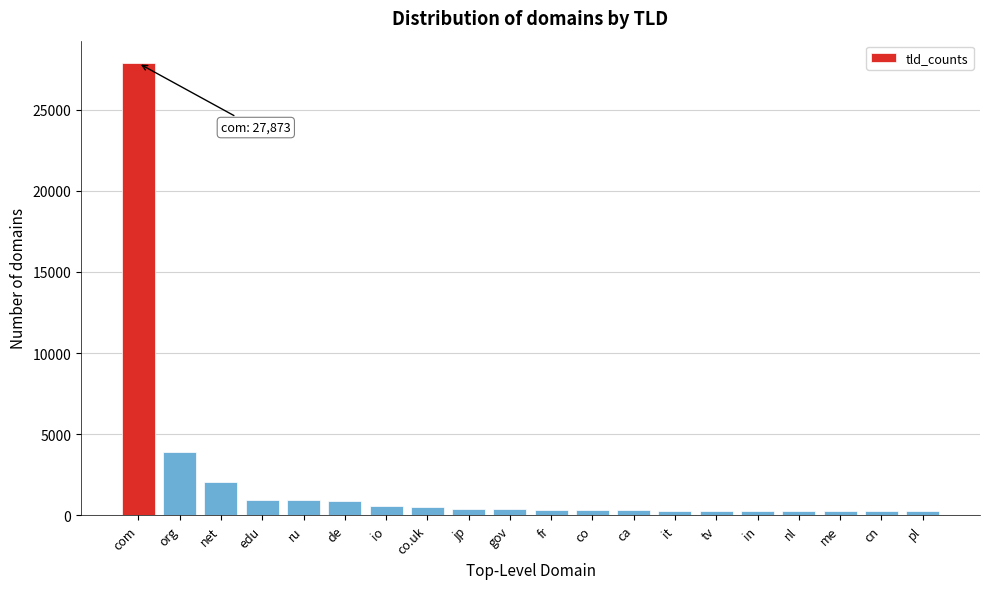

True or false: the data shows 2065 at net.

True